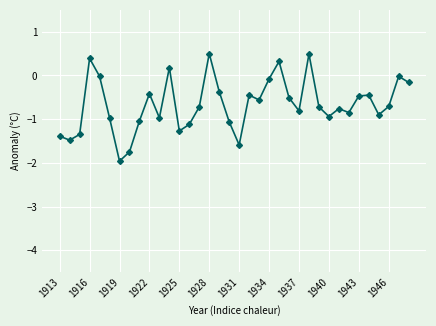

True or false: there are more than 2 points higher than both neighbors.

True